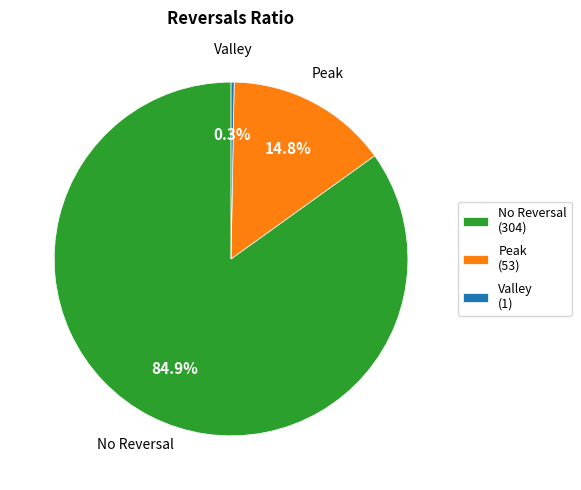

Is the sum of Peak (53) and Valley (1) greater than half?

No